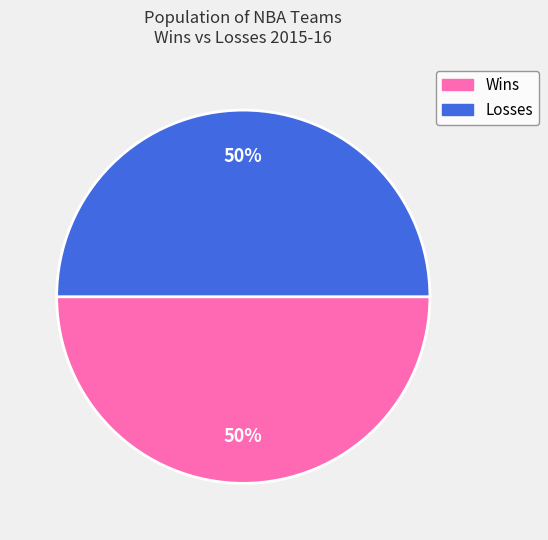

Count the number of slices in the pie.

2